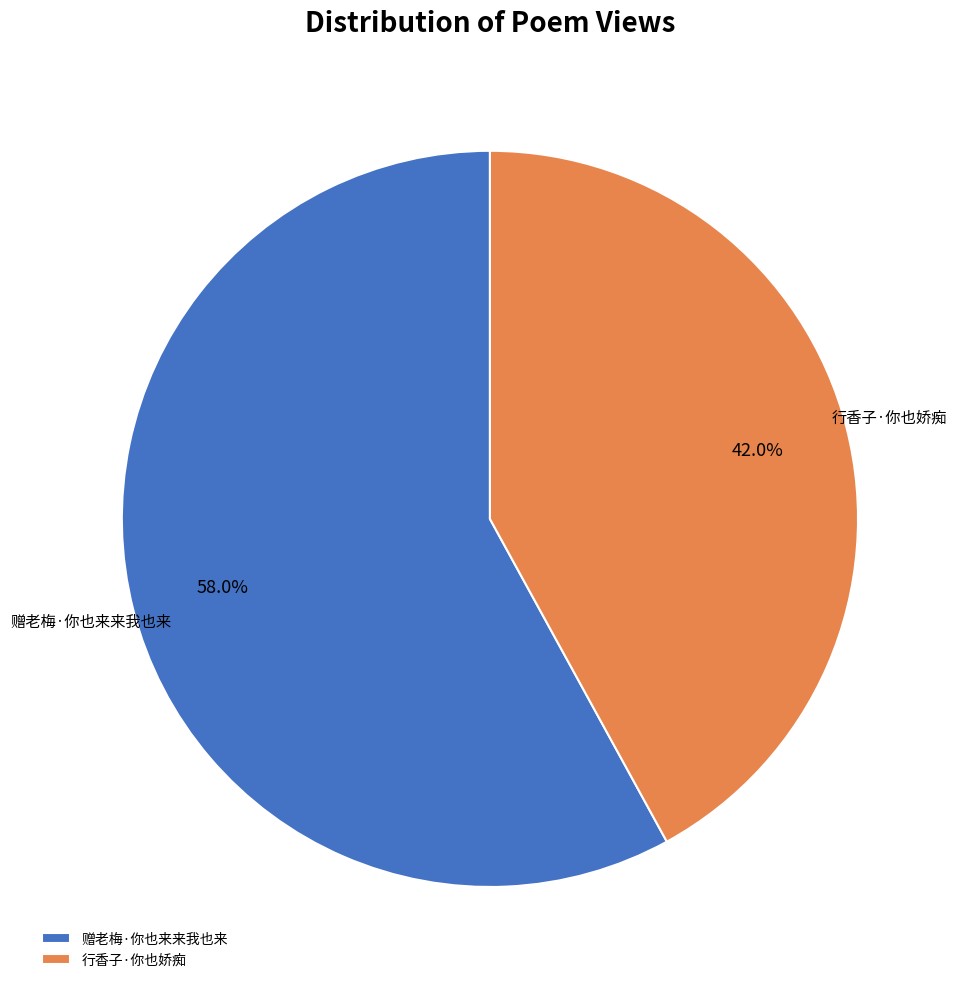

Count the number of slices in the pie.

2